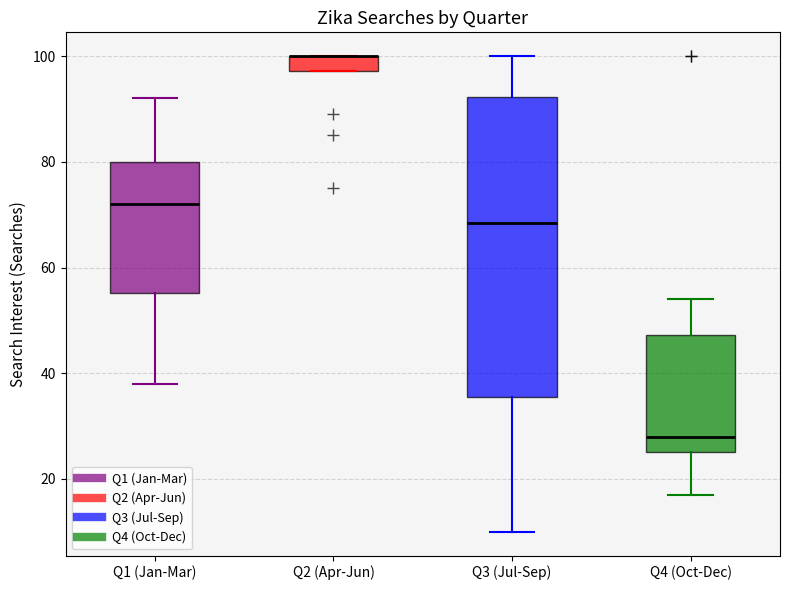

Where does the median line of the box for Q3 (Jul-Sep) sit on the y-axis? The values are not printed on the chart, so give them approximately, as read against the axis.

68